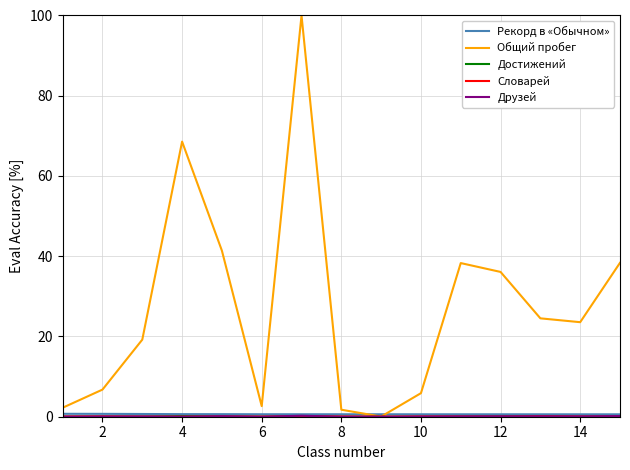

What is the greatest value displayed?

100.0